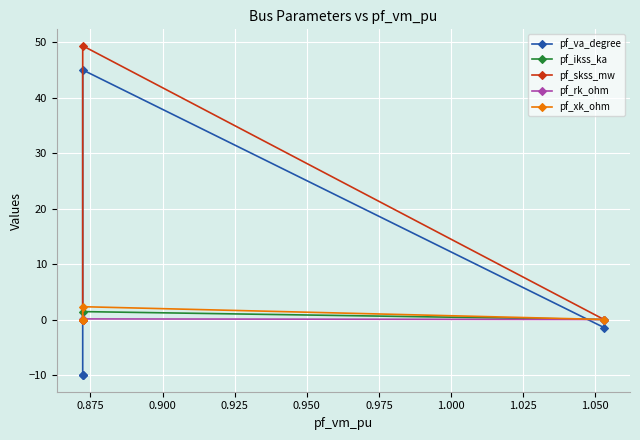

How many categories are shown in the chart?

5